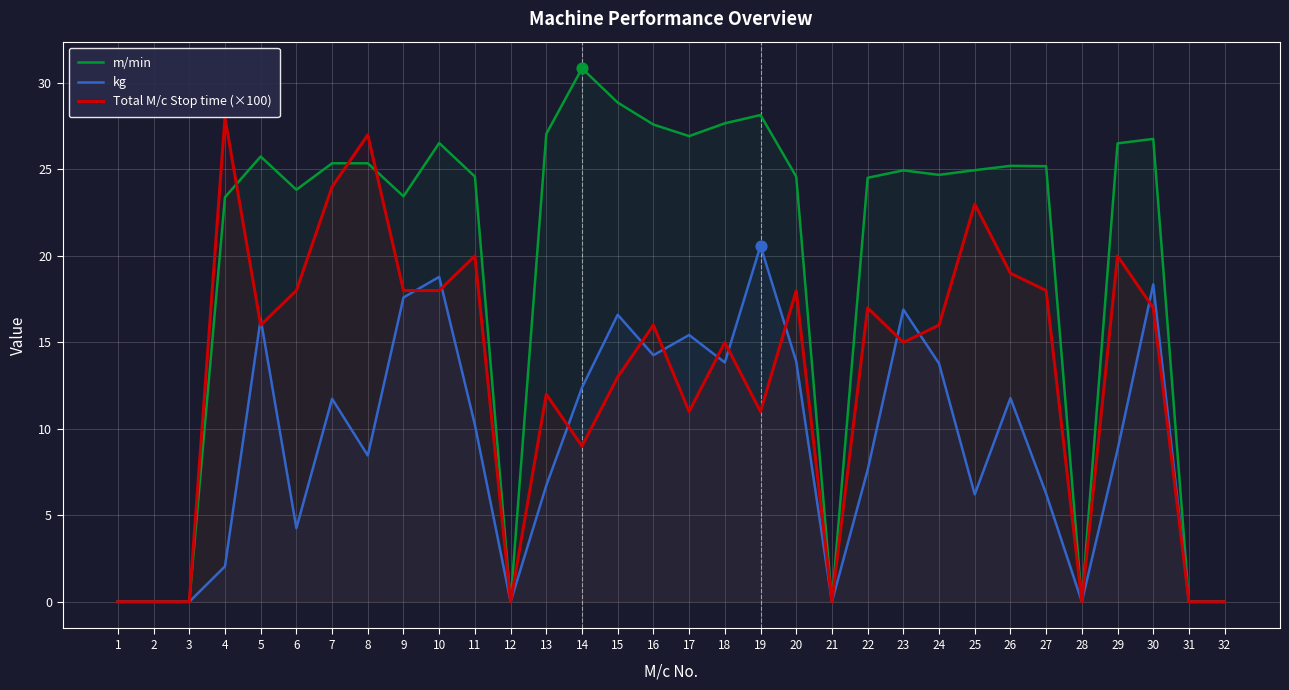

Which series contains the lowest Y value?

m/min